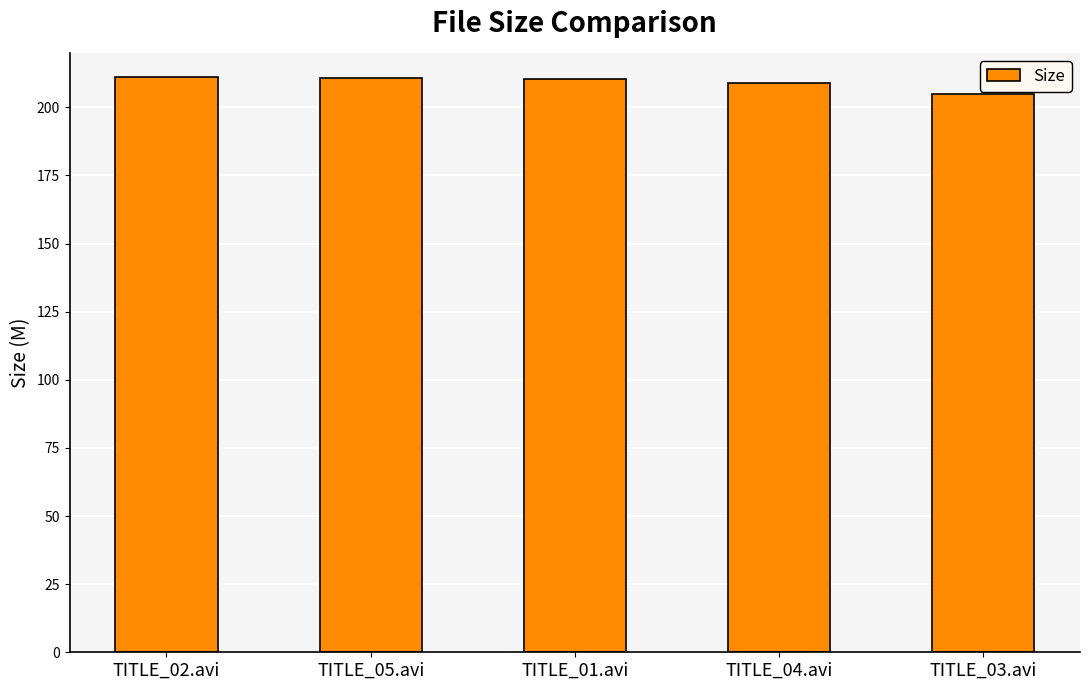

What is the ratio of the value at TITLE_01.avi to the value at TITLE_04.avi?

1.0